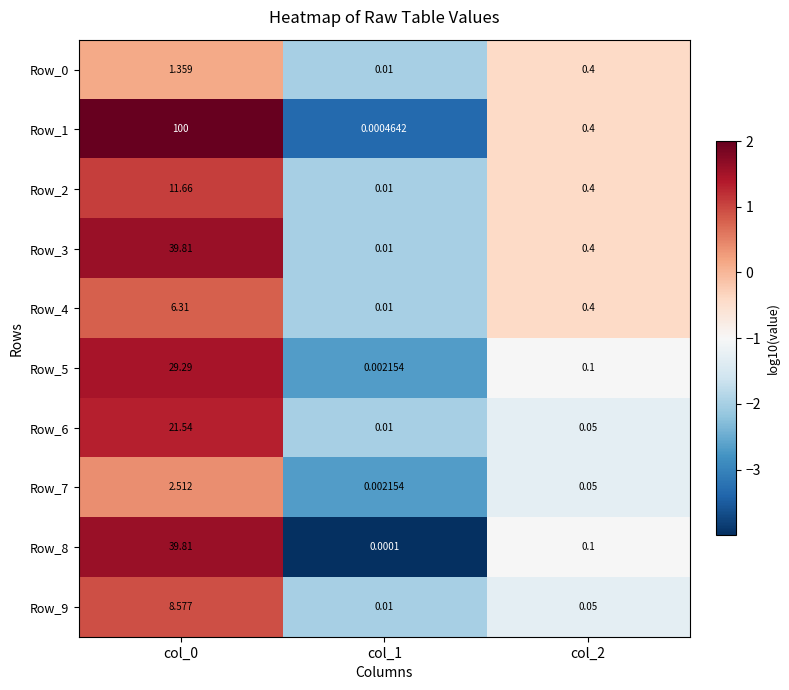

How many series are shown in this chart?

10